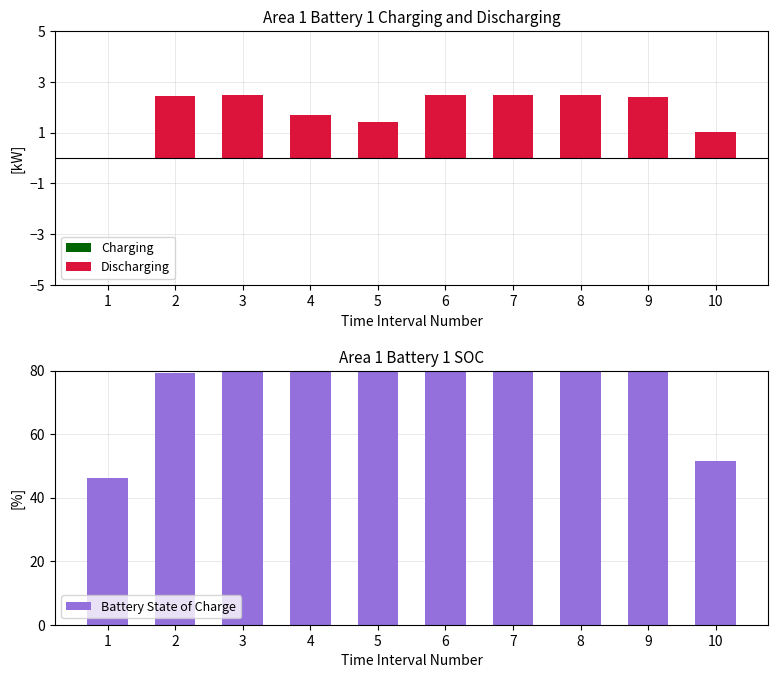

Is the value of Discharging at 2 greater than the value of Charging at 6?

Yes